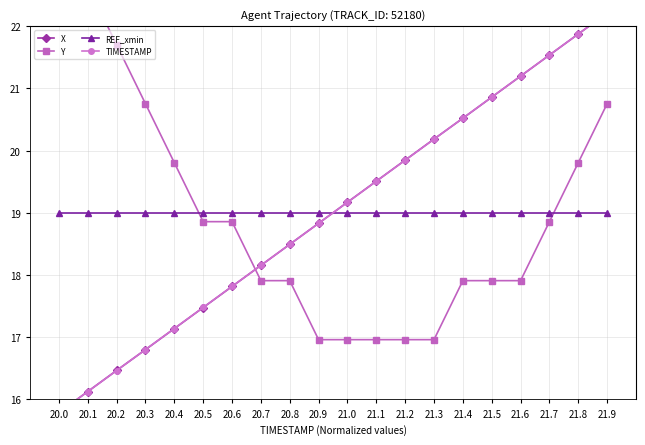

What position from the left is 20.9?

10